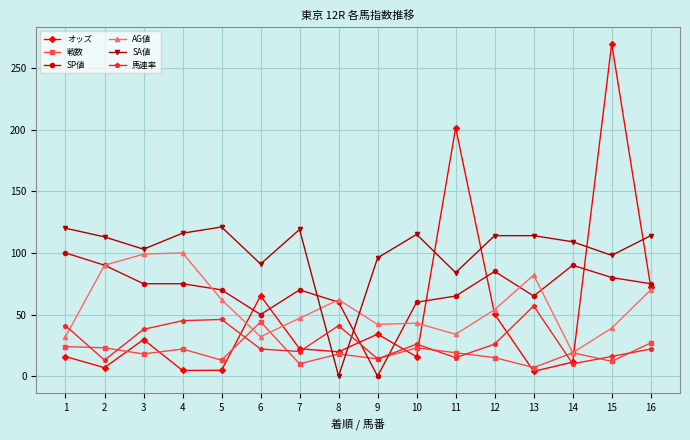

True or false: SA値 has a value of 98.0 at 15.

True